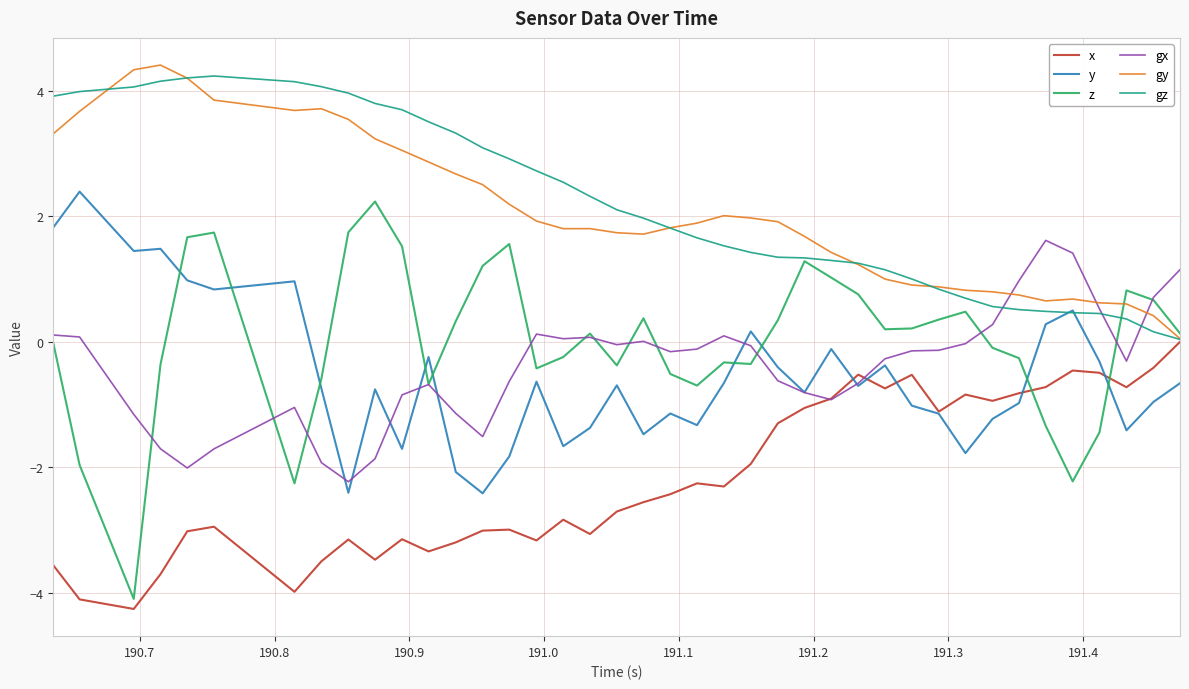

Which series has the largest range (max minus min)?

z